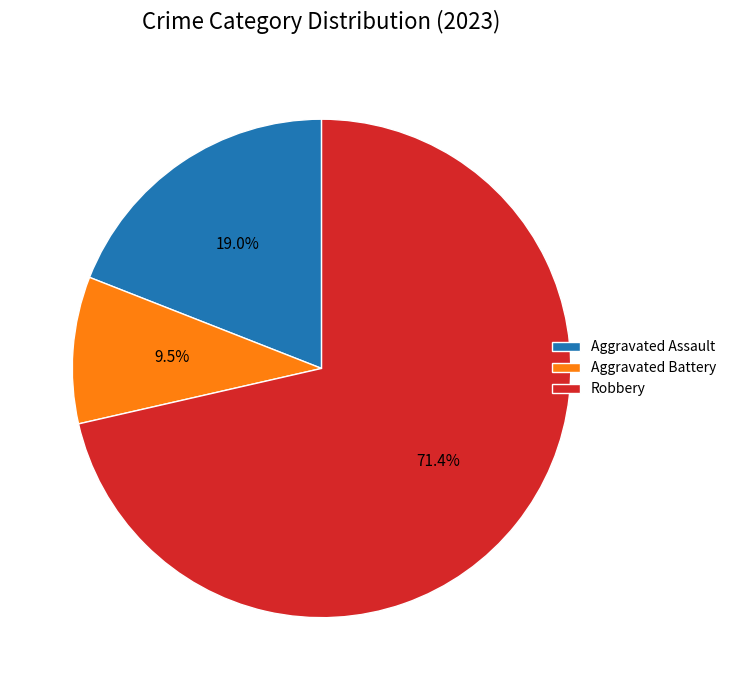

Is it true that Robbery is 71% of the pie?

True